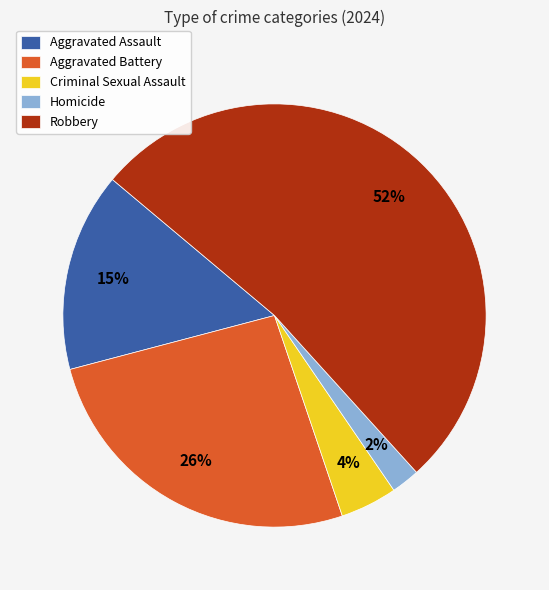

Which slice is the smallest?

Homicide